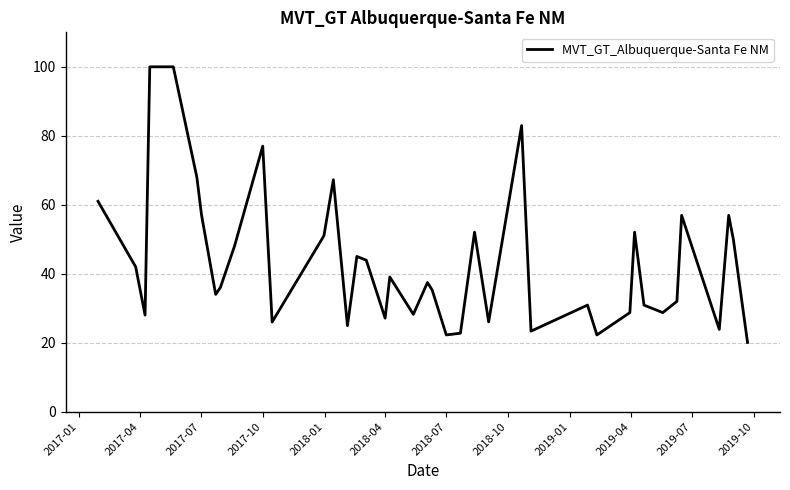

How many lines are shown in the chart?

1